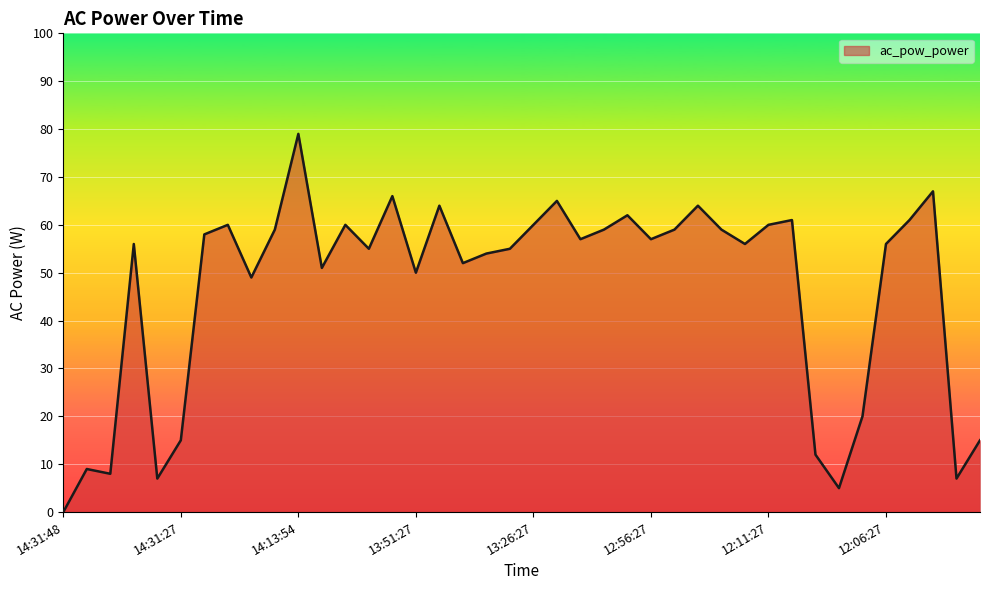

What is the maximum value shown in the chart?

79